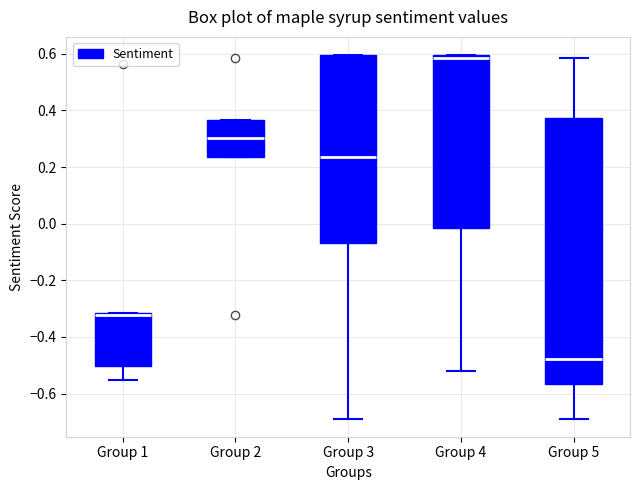

Comparing the boxes themselves (not the whiskers), which one is the tallest?

Group 5